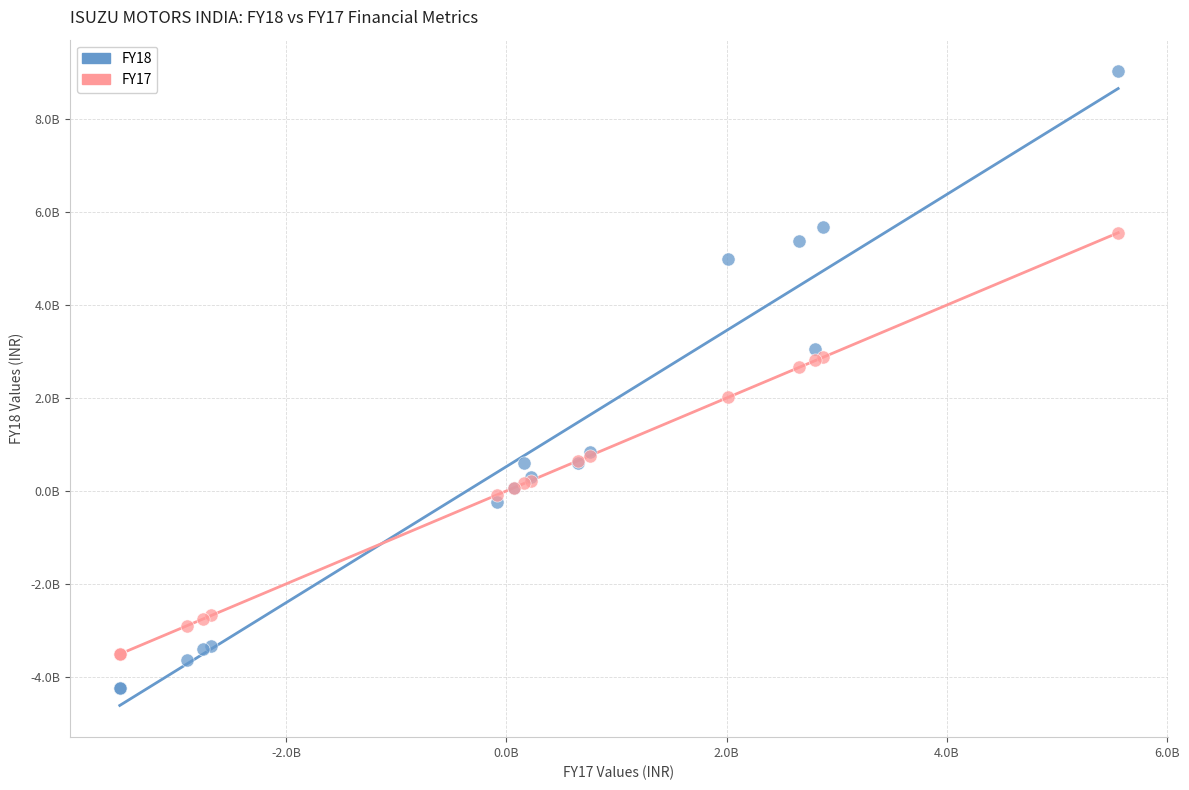

What are all the series names shown in the legend?

FY18, FY17